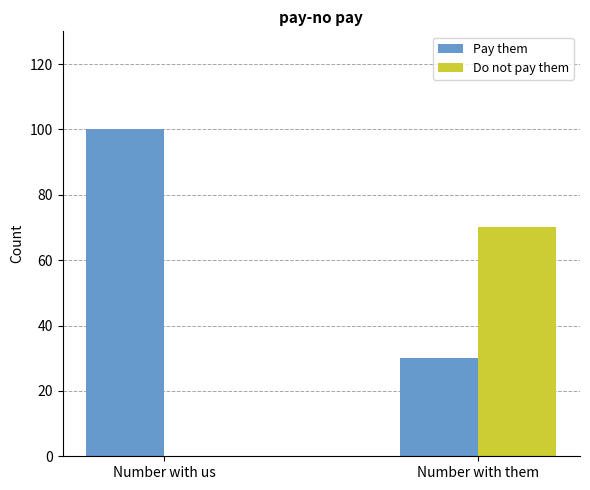

Is the value of Pay them at Number with them greater than the value of Do not pay them at Number with them?

No